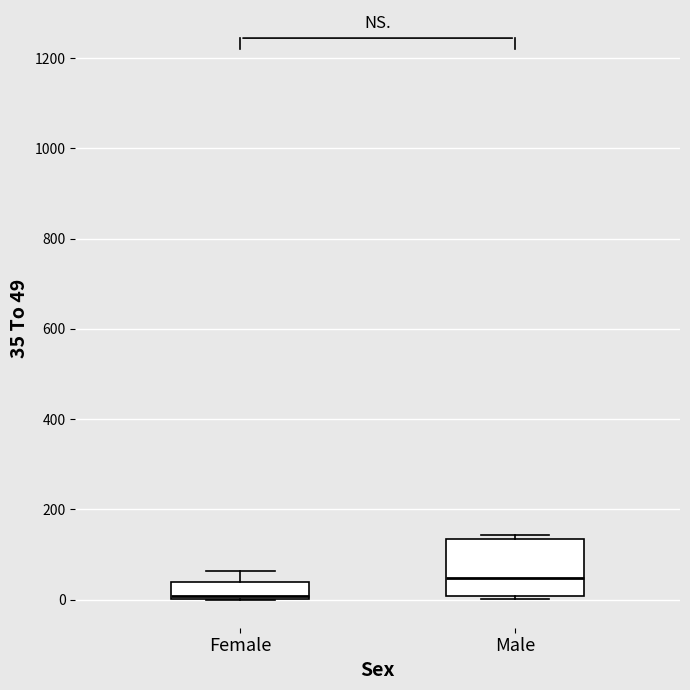

Reading left to right, read every box against the y-axis: the position of its median line, the range the box covers, and the ends of its whiskers. The values are not printed on the chart, so give them approximately, as read against the axis.

Female: median 0 (just above the box's lower edge), box 0 to 40, whiskers 0 to 60
Male: median 40, box 0 to 140, whiskers 0 (just below the box's lower edge) to 140 (just above the box's upper edge)